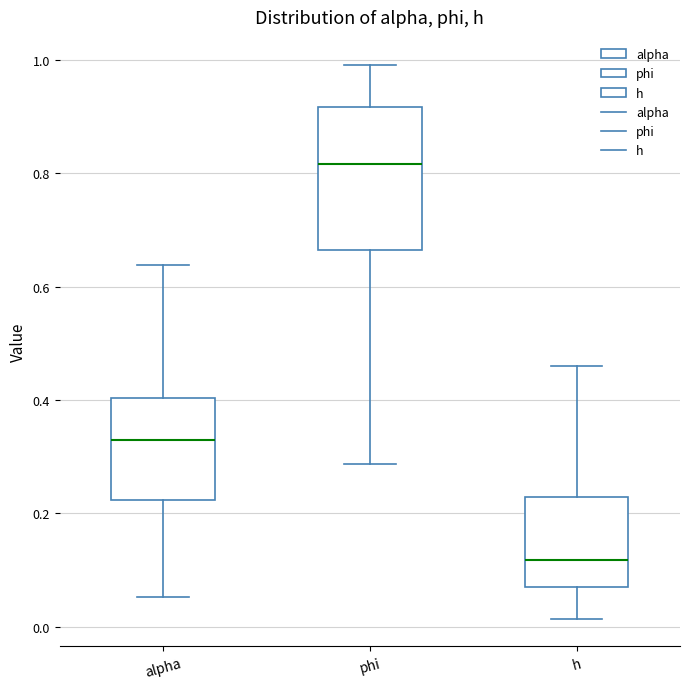

Comparing the boxes themselves (not the whiskers), which one is the tallest?

phi